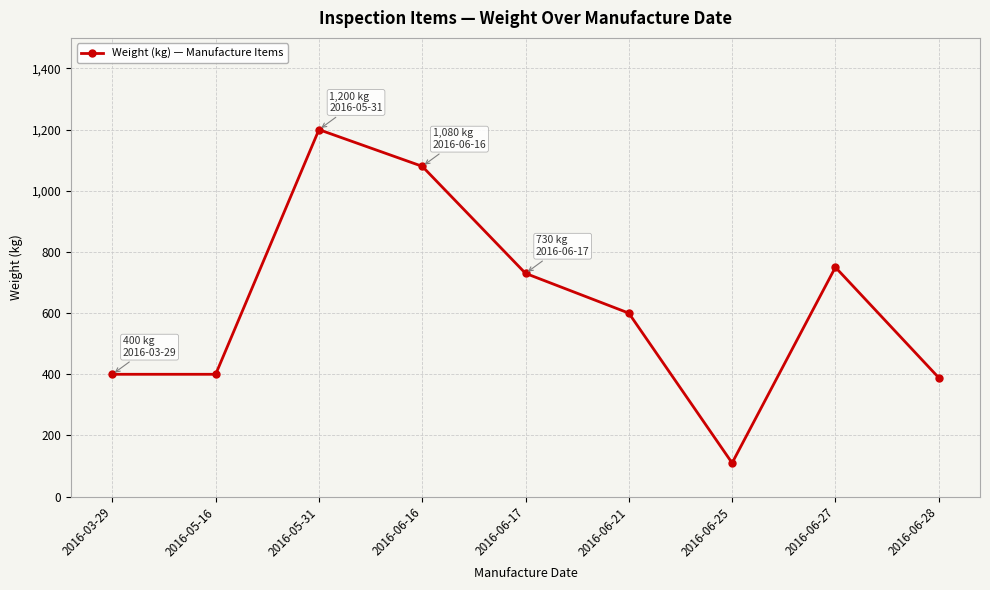

Between 2016-06-27 and 2016-03-29, which is larger?

2016-06-27